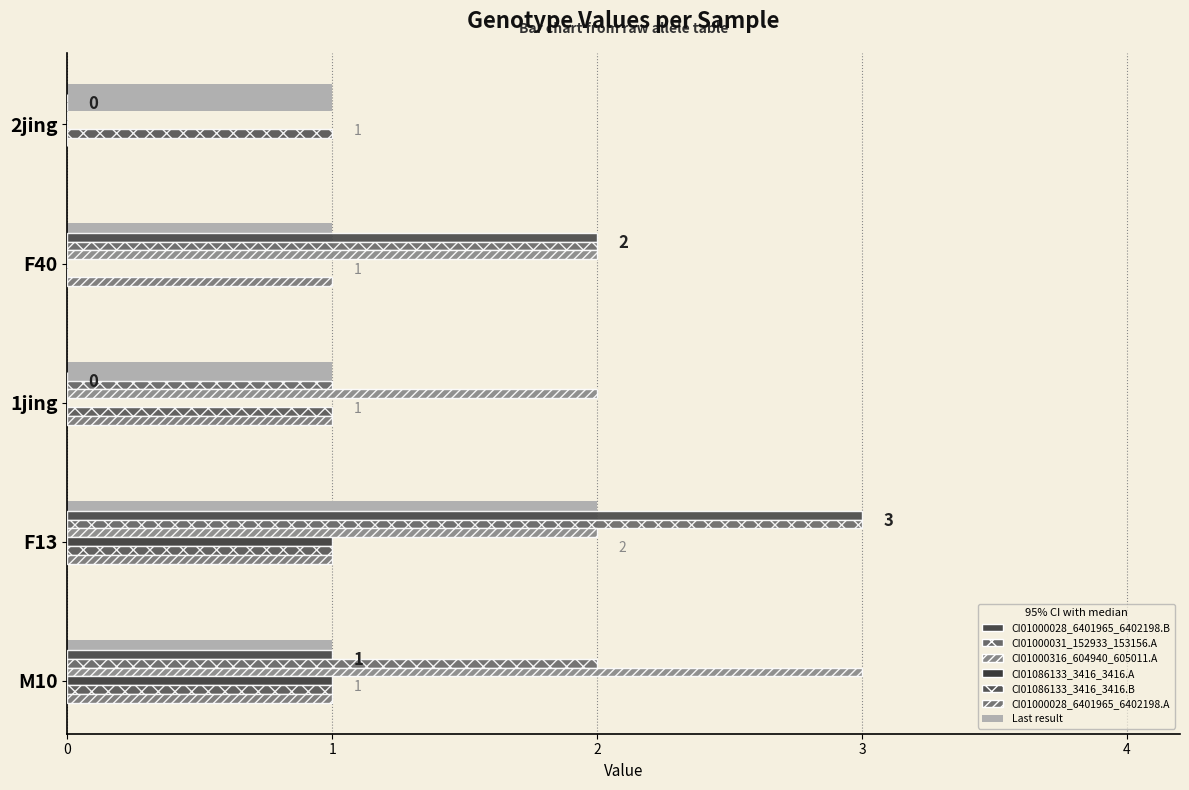

Is it true that CI01000316_604940_605011.A equals 2 at F40?

True